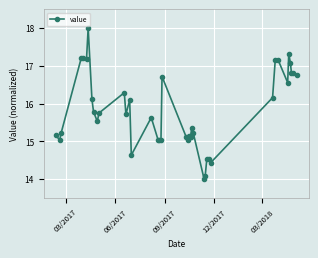

What is the smallest value displayed?

14.0